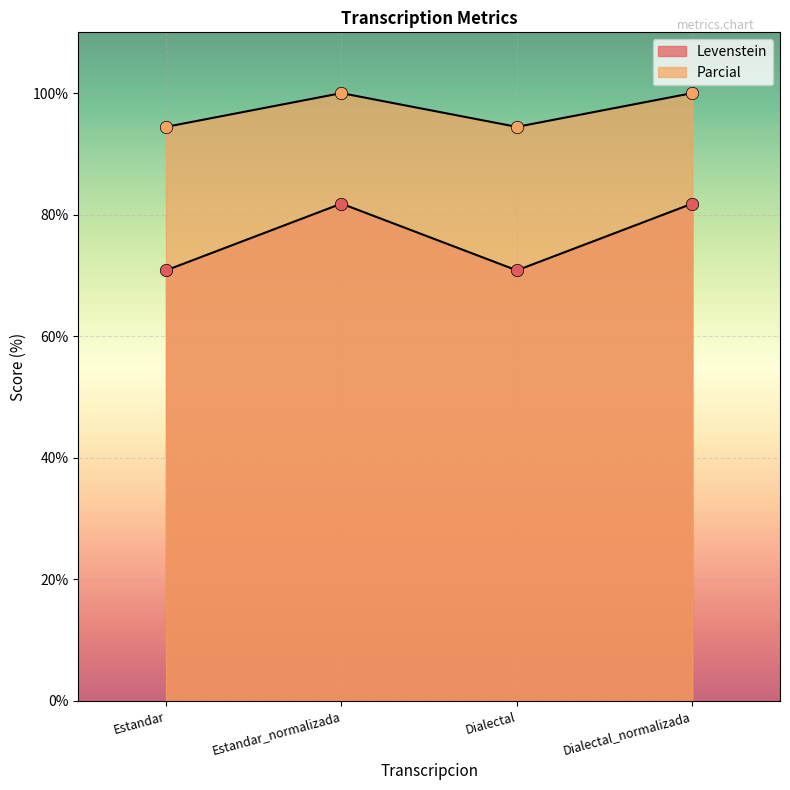

Which series reaches the maximum Y coordinate?

Parcial